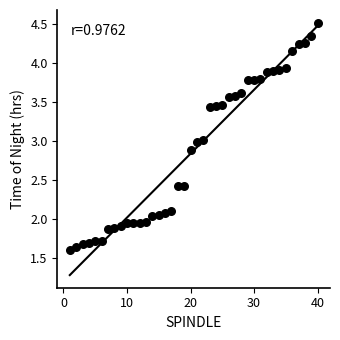

What is the range of X values (max minus min)?

39.0